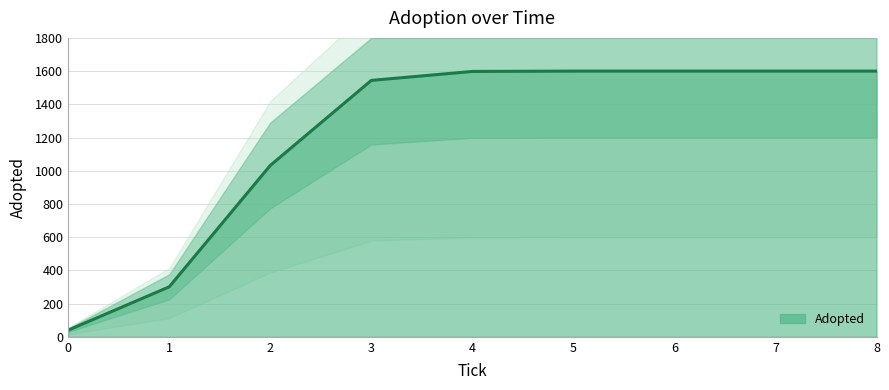

Is it true that the value at 4.0 is 1598?

True